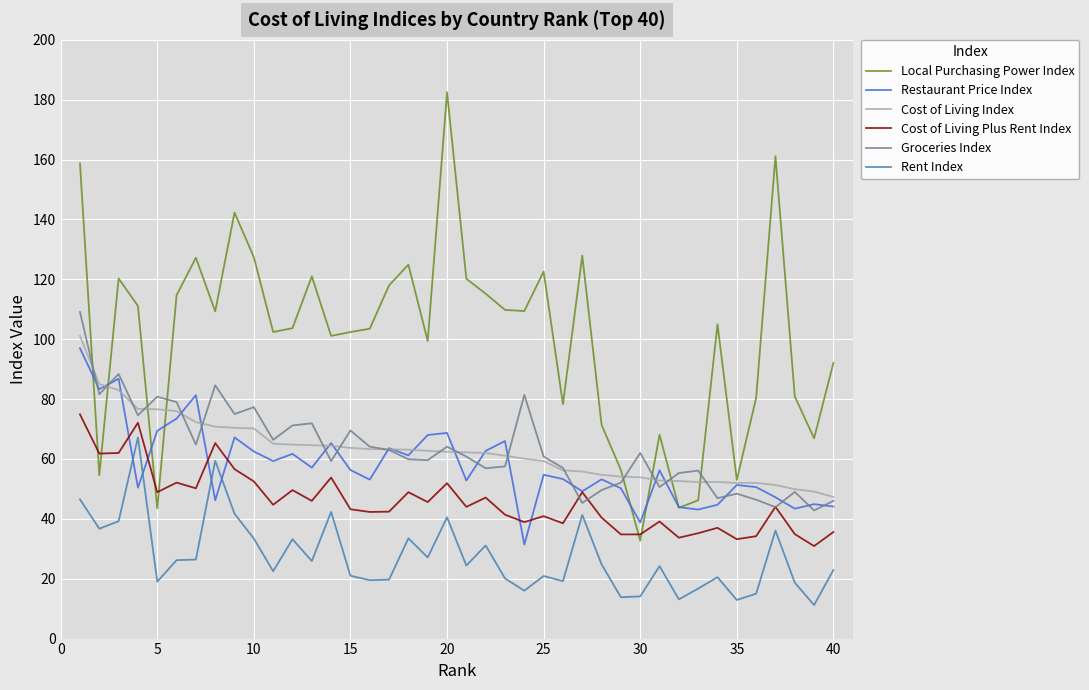

Is this an area chart (filled region under the line)?

No